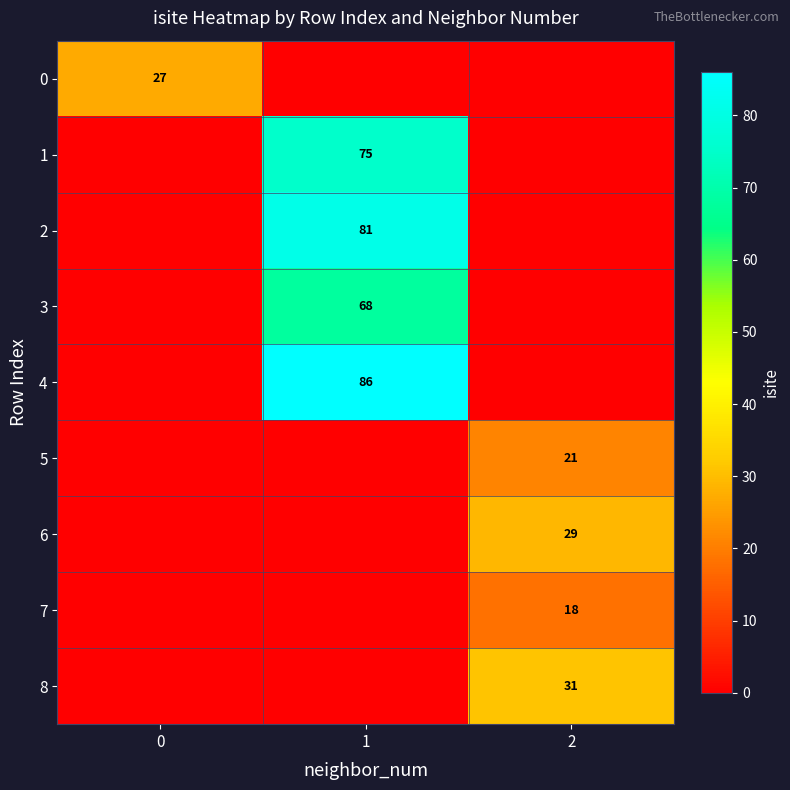

The value of 7 at 2 is 10. True or false?

False